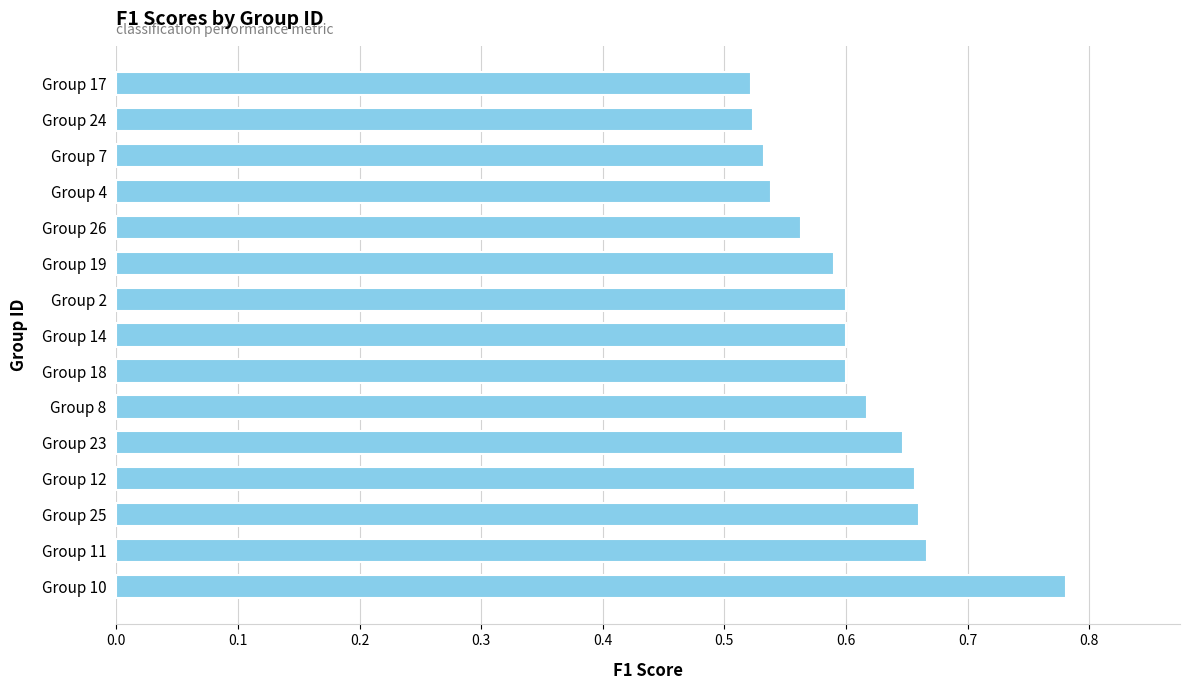

True or false: the data shows 0.4 at Group 26.

False